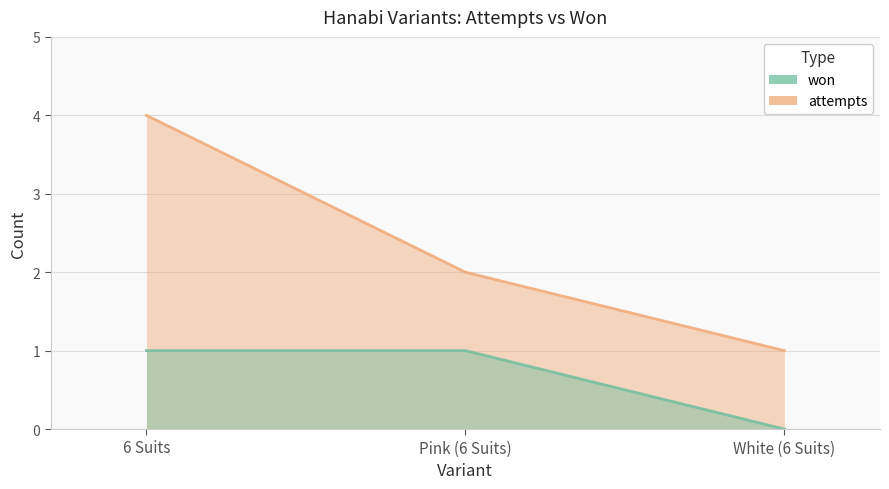

Count the won values in the range 0 to 1.

3